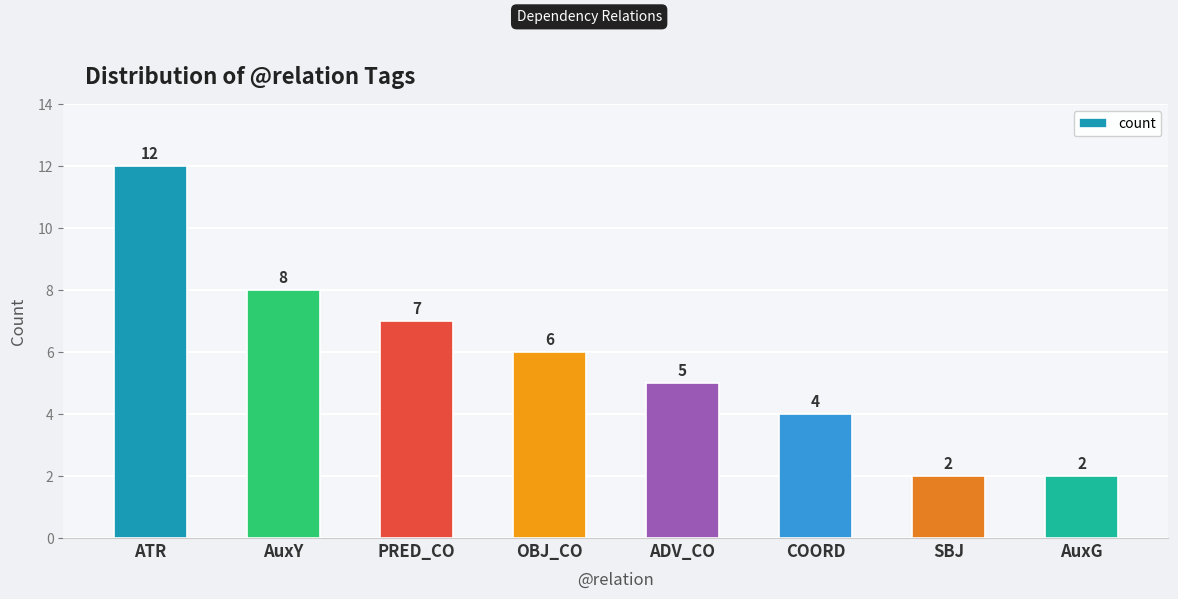

What is the change in value from PRED_CO to OBJ_CO?

-1